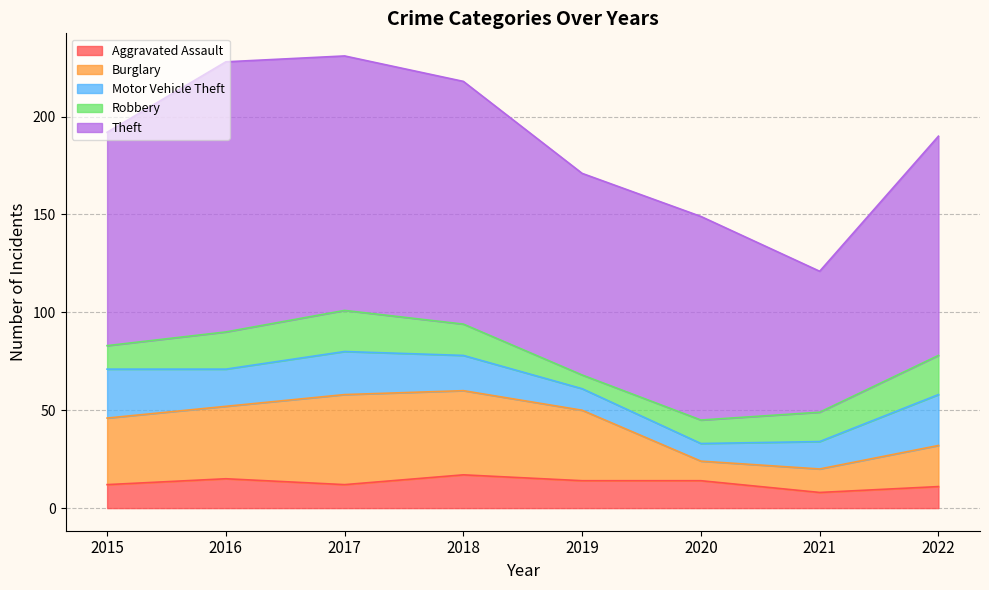

Which series changed the most between 2015 and 2021?

Theft